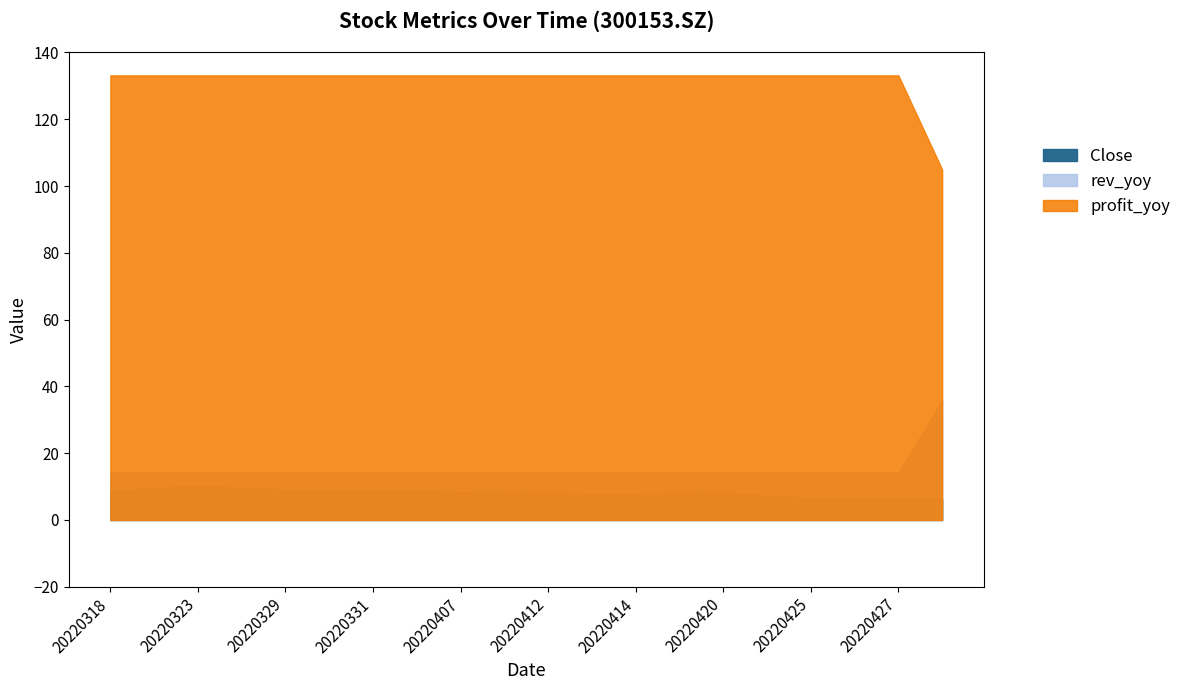

What value does the rev_yoy series have at 20220420?

133.1